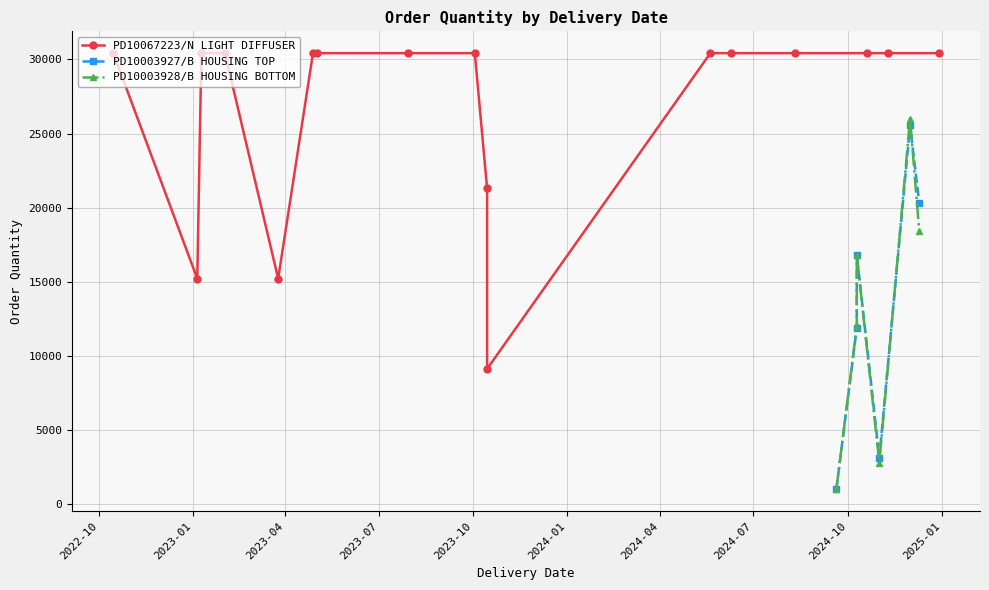

In PD10003928/B HOUSING BOTTOM, how many points are higher than both neighbors (excluding endpoints)?

2